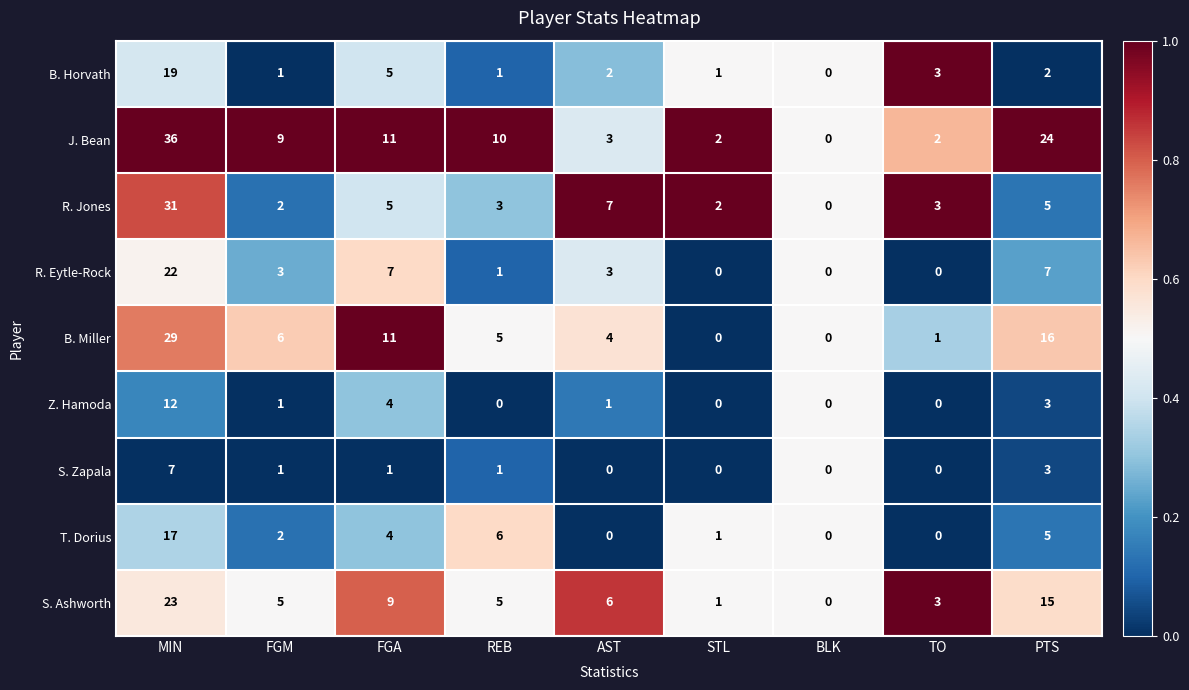

What is the total value across all series at FGA?

57